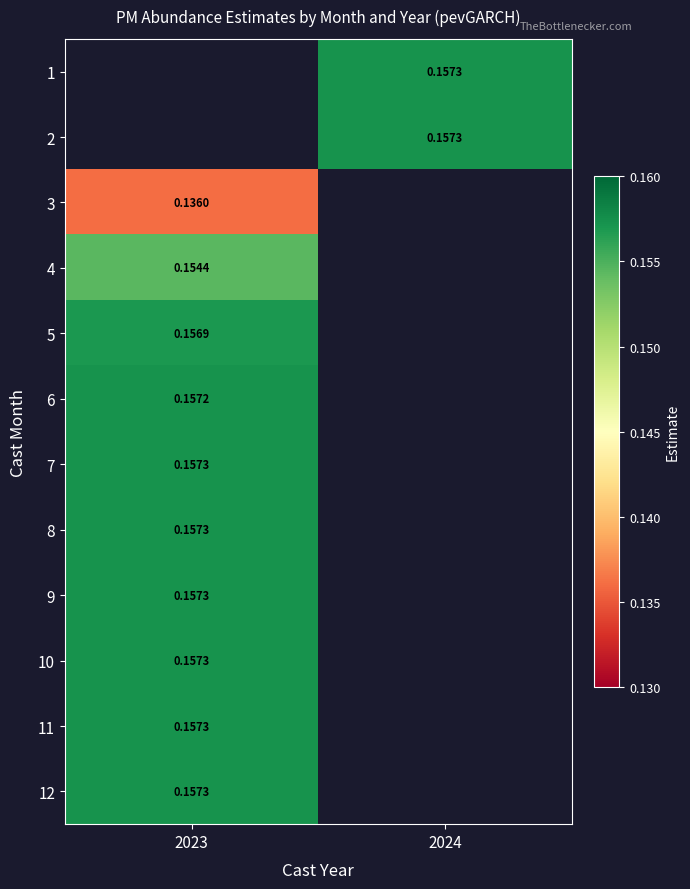

Which category has the highest value across all series?

2024